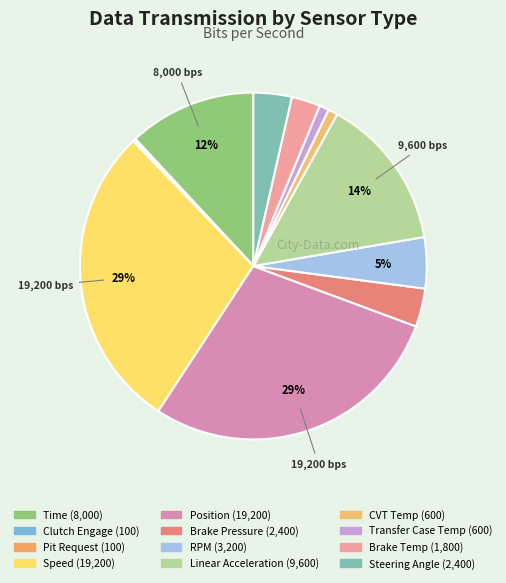

Count the number of slices in the pie.

12